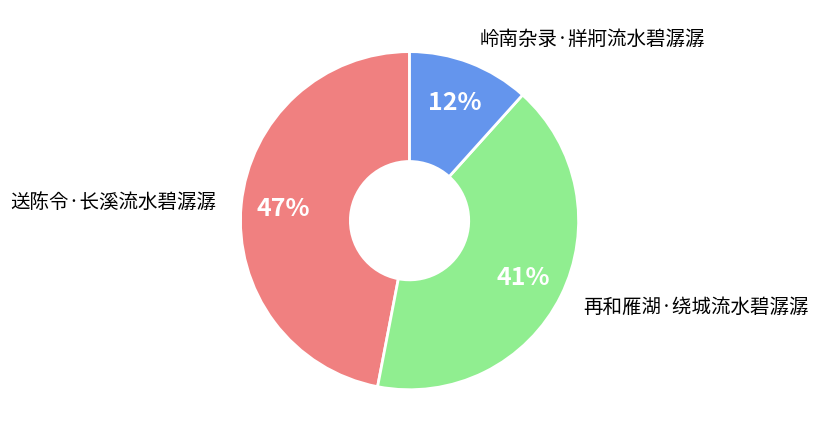

Count the number of slices in the pie.

3